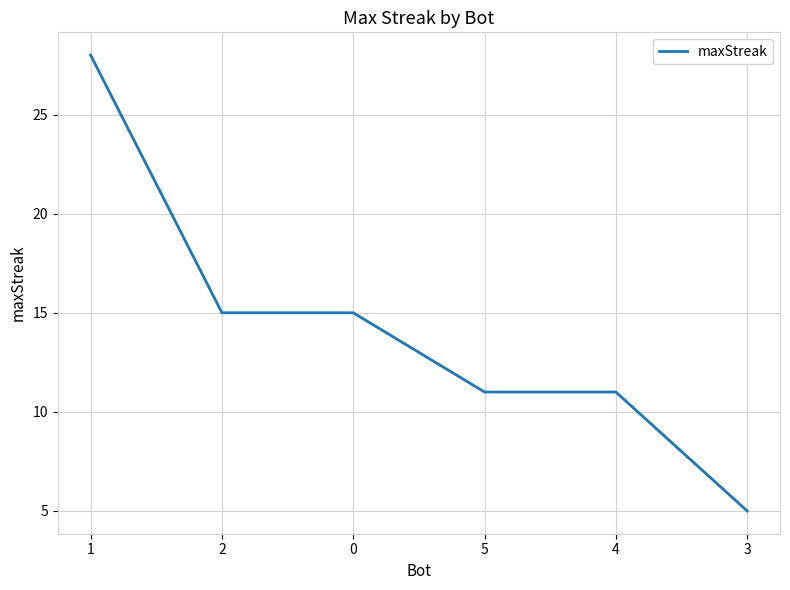

At which label does the data first exceed 15?

1